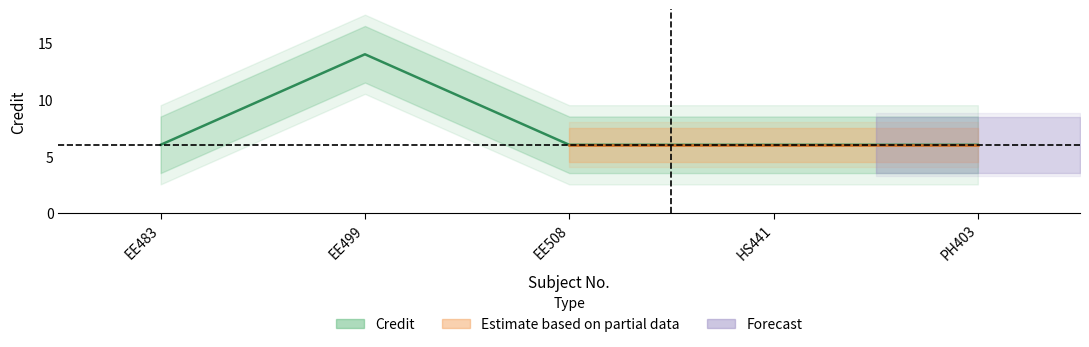

Approximately how many times larger is the value at HS441 compared to EE508?

1.0